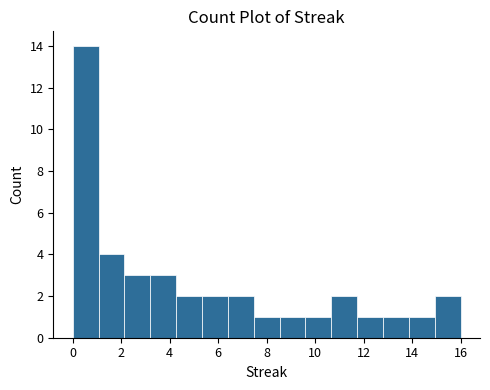

What is the height of the bar covering 5.4 to 6.4 on the x-axis? Neither the bar edges nor the heights are printed on the chart, so give them approximately, as read against the axes.

2